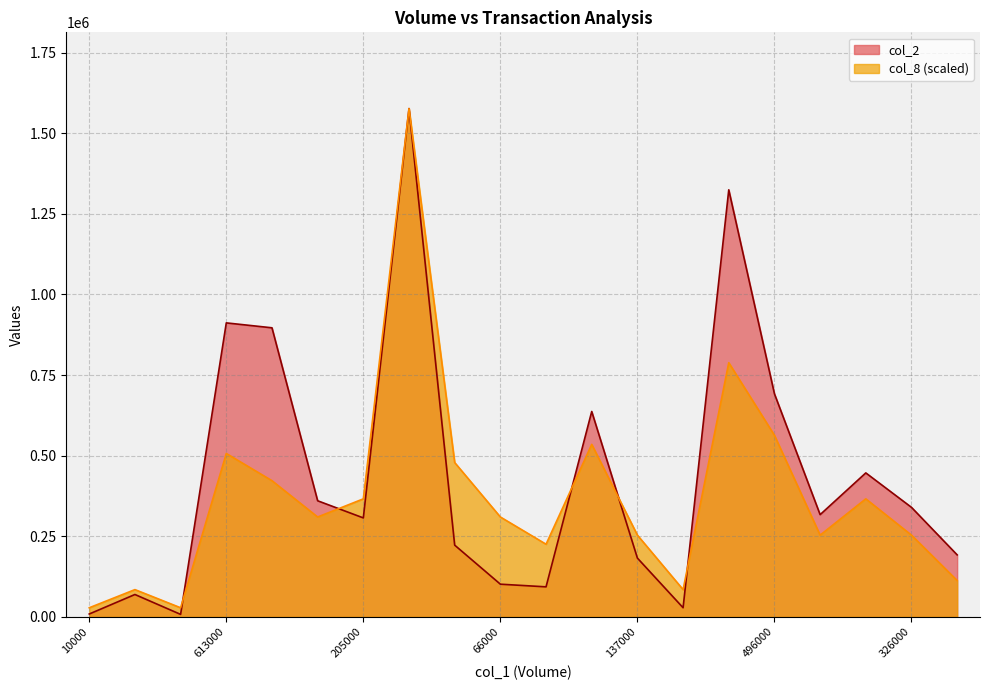

Where is col_8 nearest to the value 802259?

884000